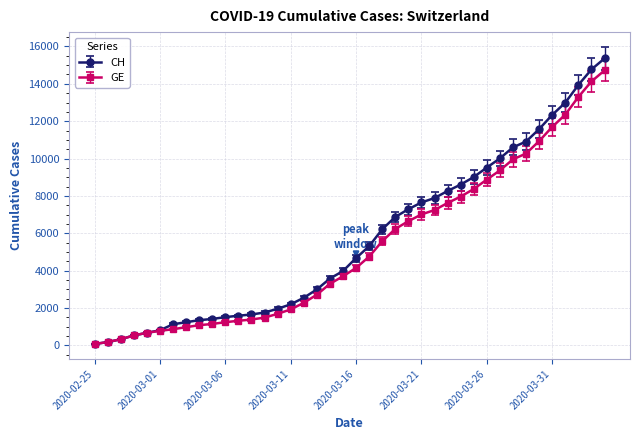

What is the maximum value shown in the chart?

15359